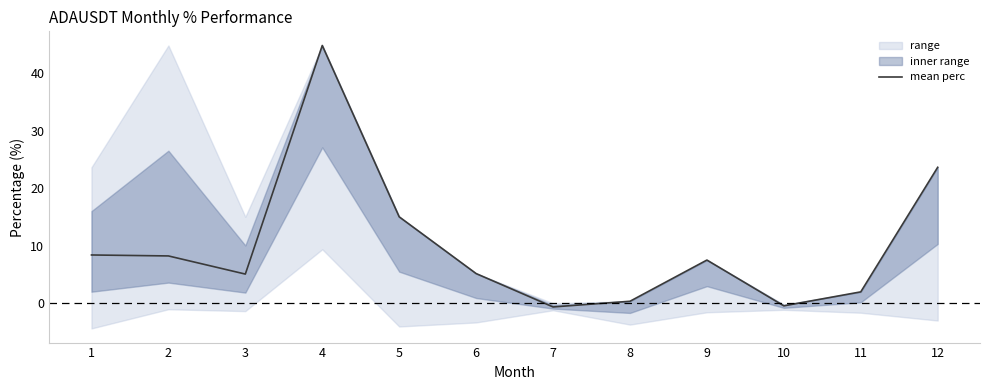

What is the greatest value displayed?

44.8